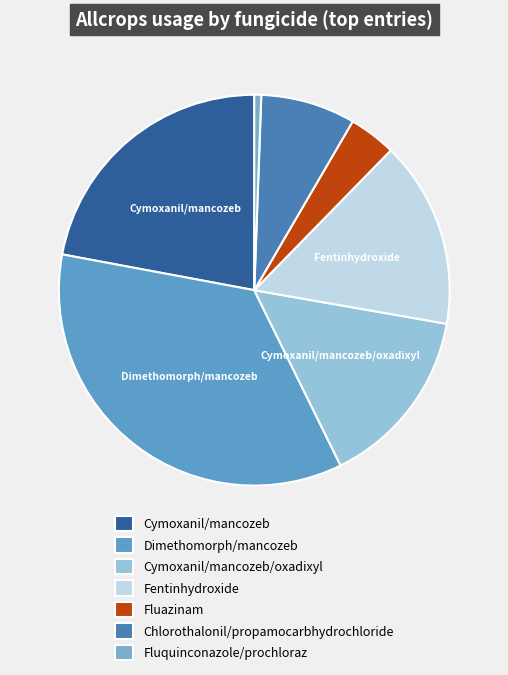

Is it true that Cymoxanil/mancozeb/oxadixyl is 9% of the pie?

False